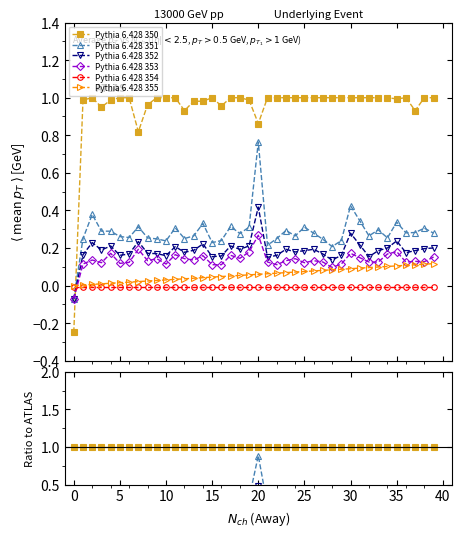

The Pythia 6.428 352 series shows 0.2 at 16. True or false?

False